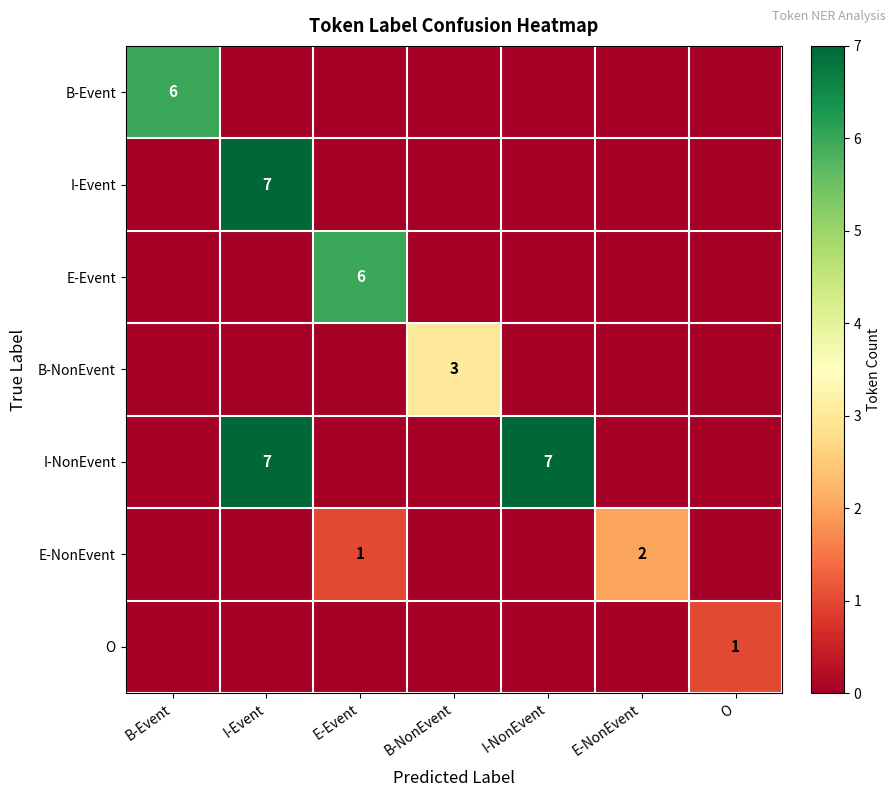

The I-NonEvent series shows 11 at I-NonEvent. True or false?

False